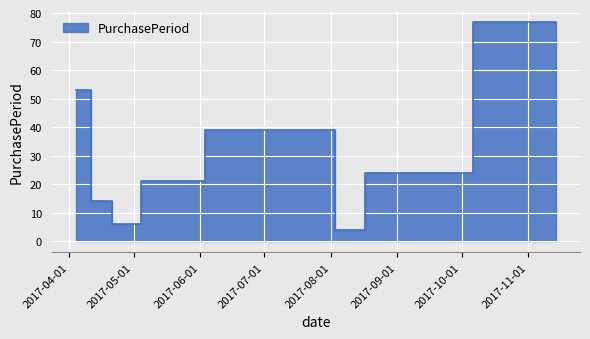

Which category has the lowest value across all series?

2017-08-05